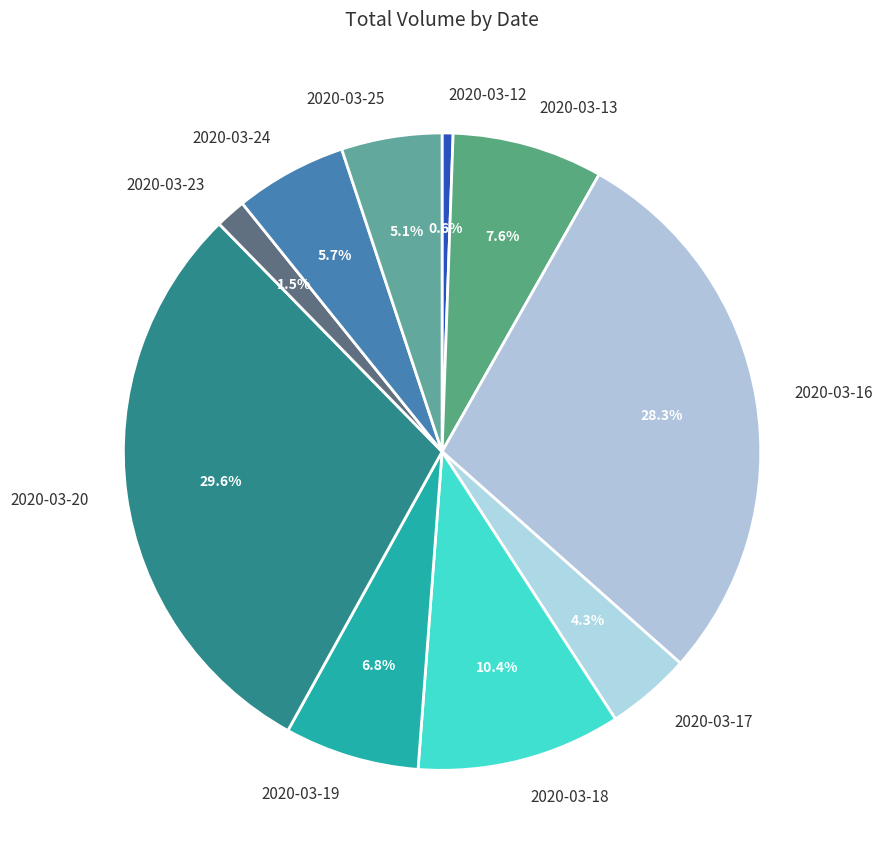

Rank the categories by value from lowest to highest.

2020-03-12, 2020-03-23, 2020-03-17, 2020-03-25, 2020-03-24, 2020-03-19, 2020-03-13, 2020-03-18, 2020-03-16, 2020-03-20